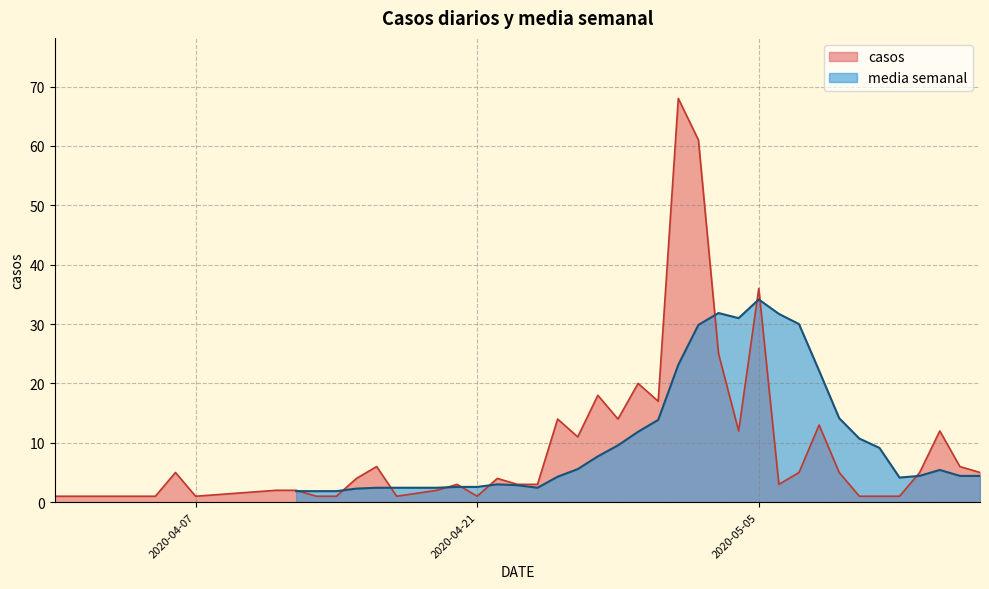

Reading left to right, what are all the values shown in this chart?

1	1	1	5	1	2	2	1	1	4	6	1	2	3	1	4	3	3	14	11	18	14	20	17	68	61	25	12	36	3	5	13	5	1	1	1	5	12	6	5